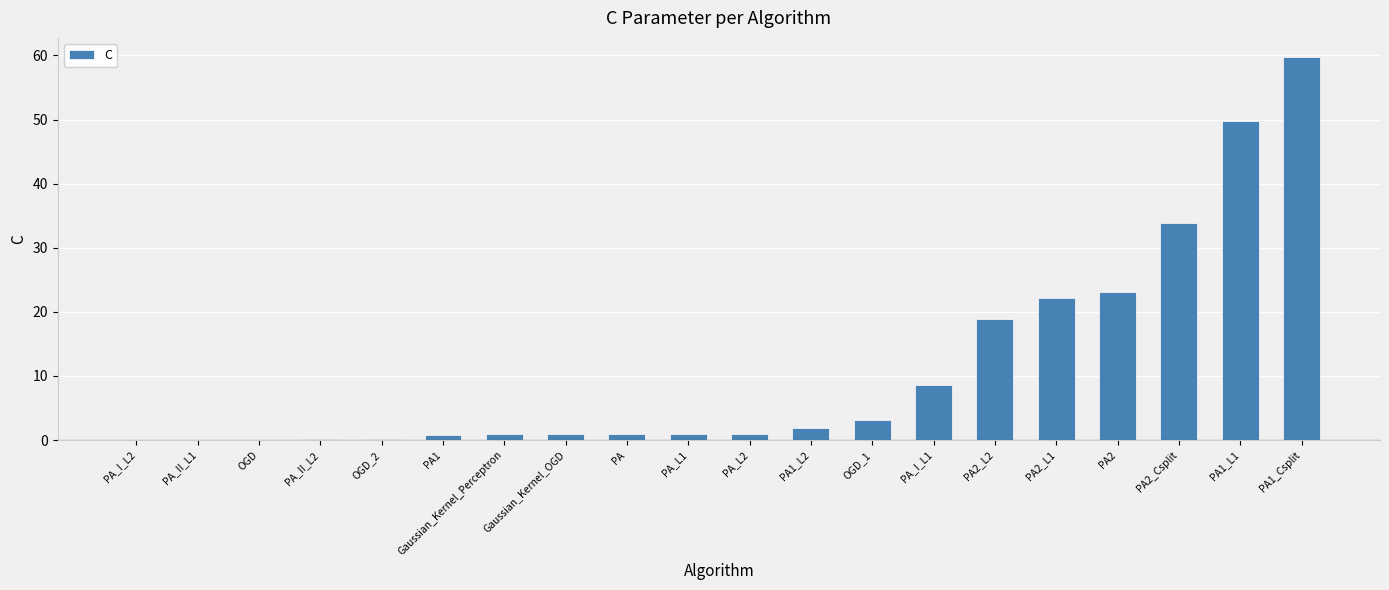

How many categories are shown in the chart?

20